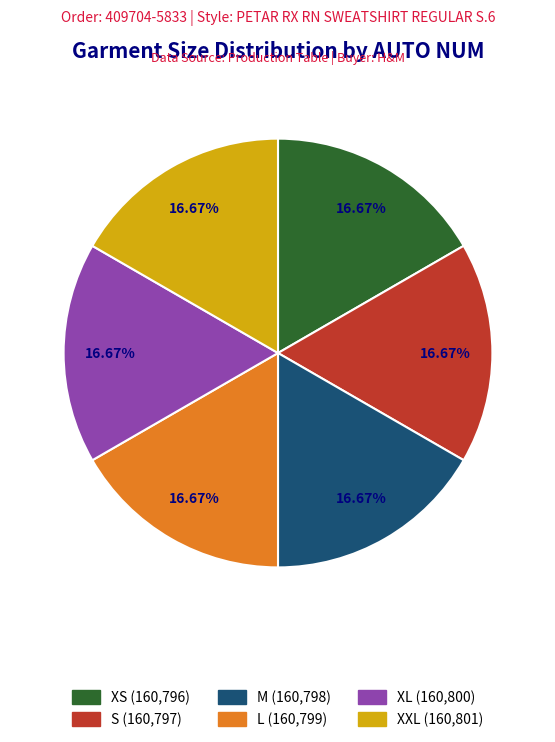

Does any single category account for the majority?

No